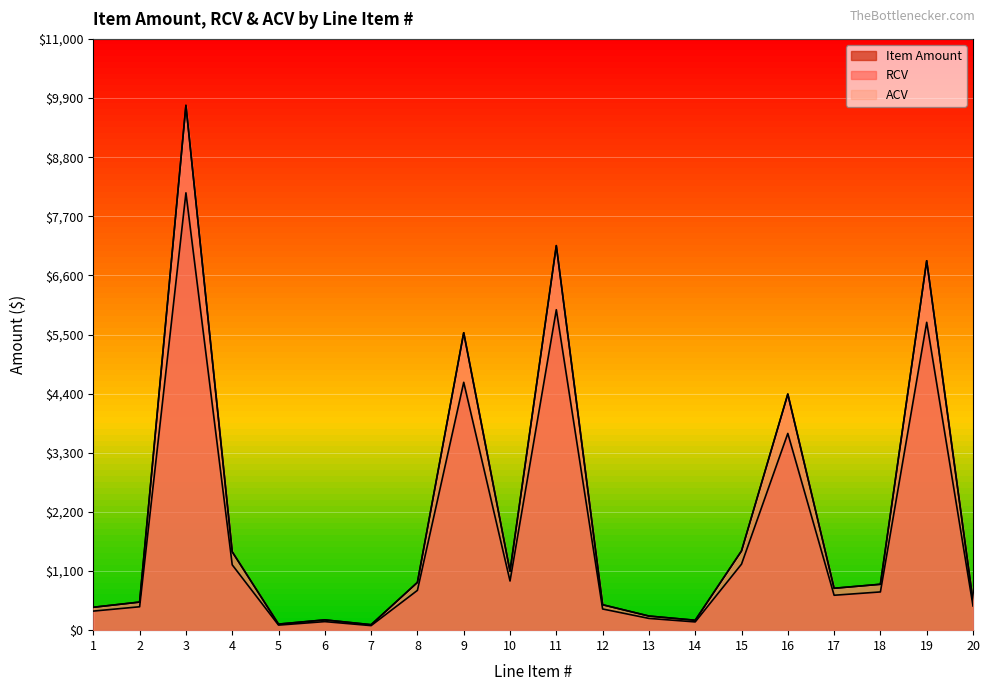

Which series has the largest total across all categories?

RCV